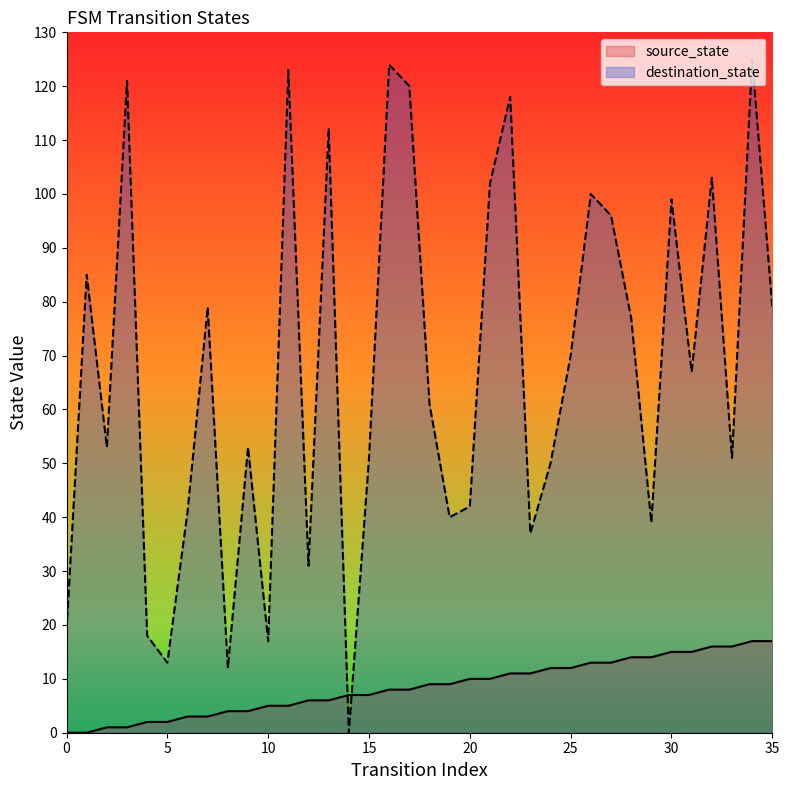

What is the greatest value displayed?

125